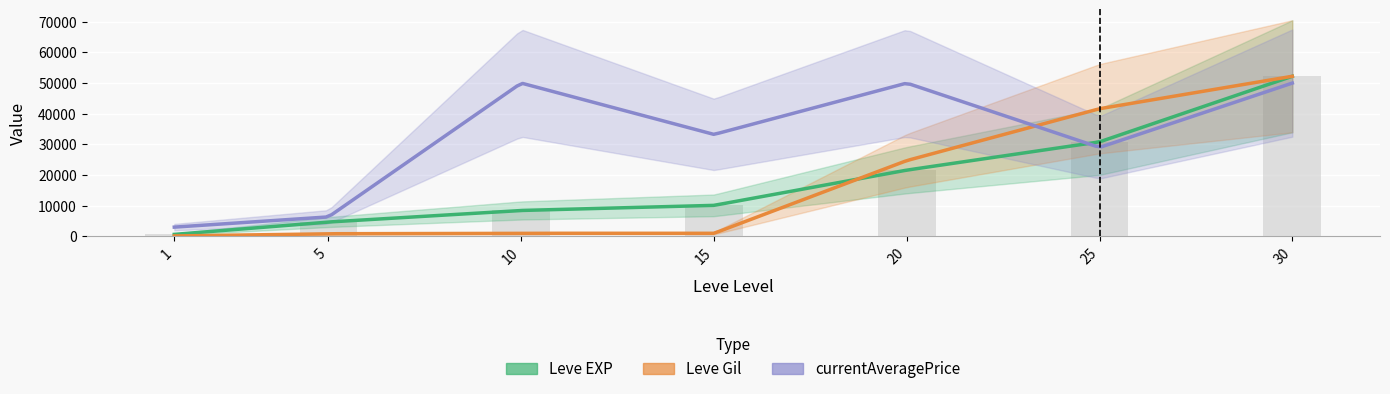

What is the approximate value of Leve EXP at 5, to the nearest 100?

4700